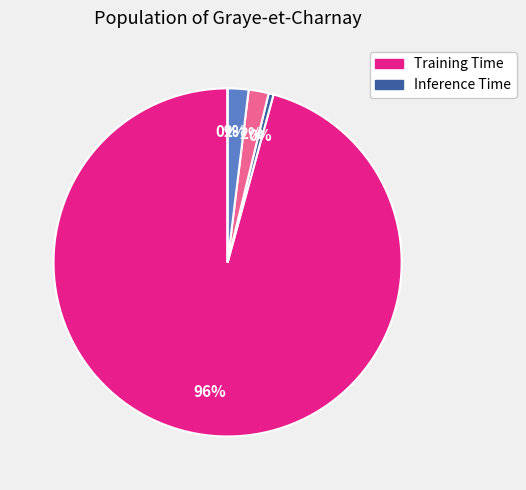

True or false: Inference Time accounts for 1% of the total.

False